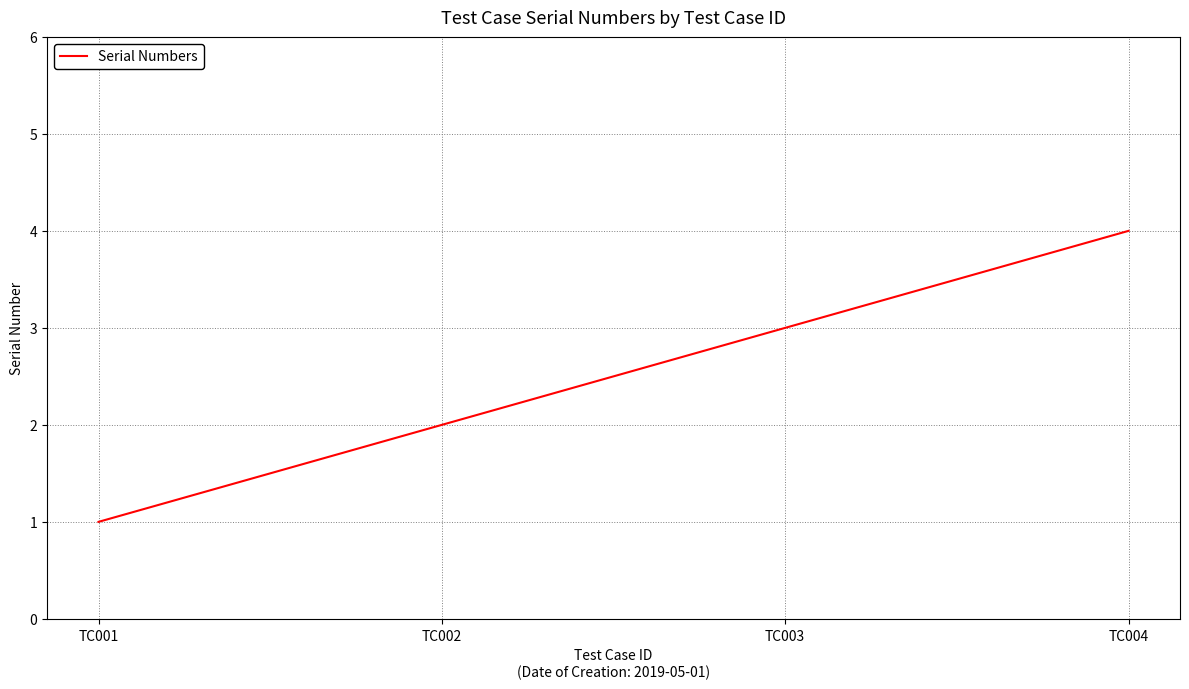

Count the number of data series in this chart.

1